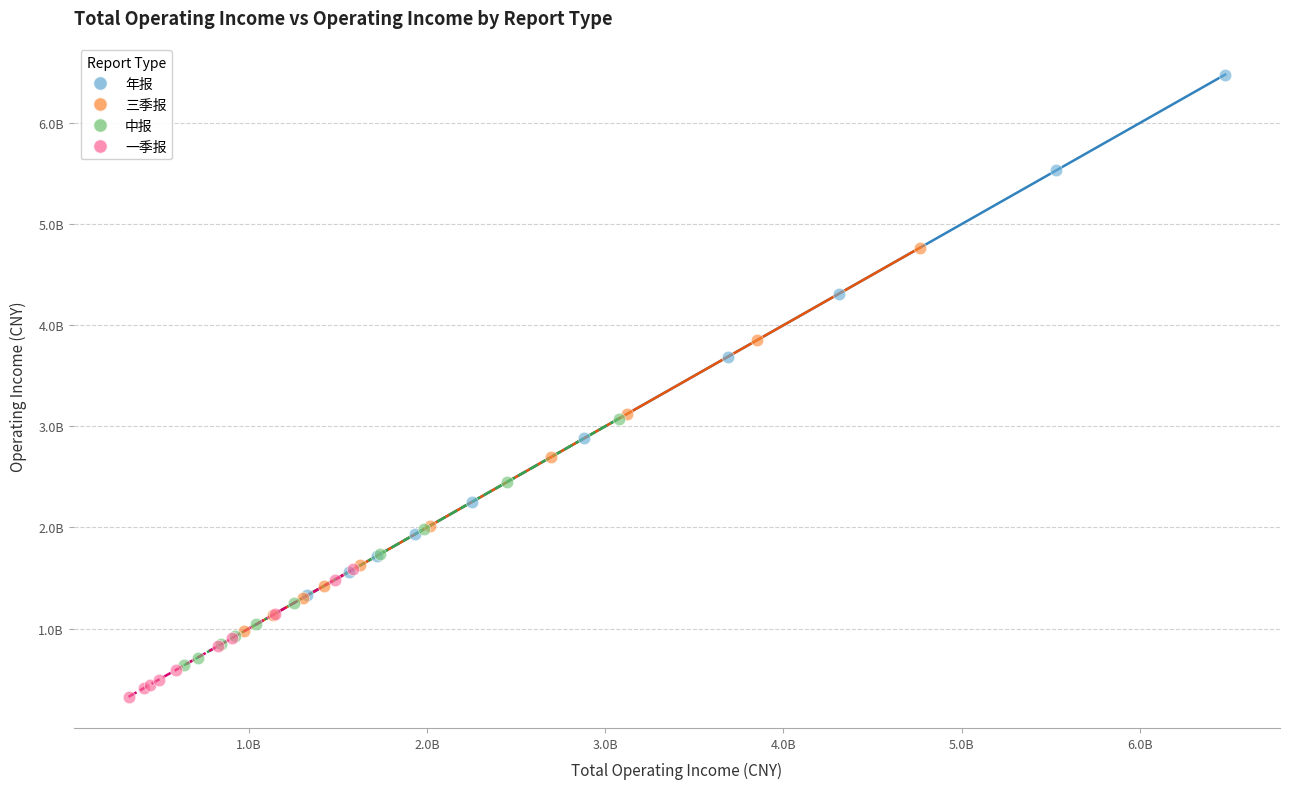

What are all the series names shown in the legend?

年报, 三季报, 中报, 一季报